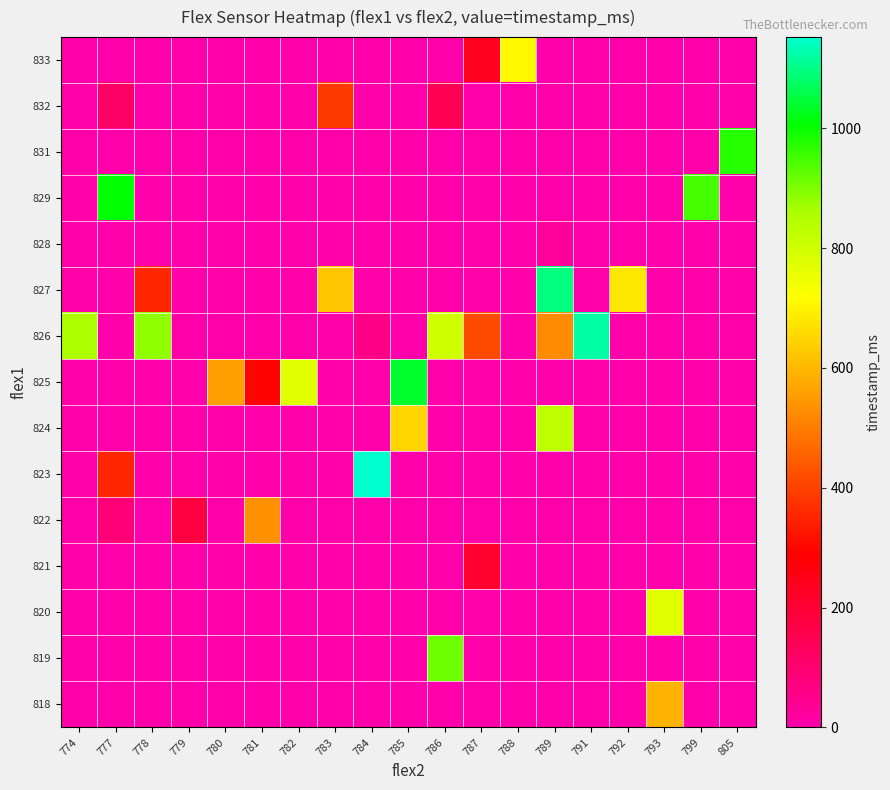

What is the total value across all series at 792?

680.0